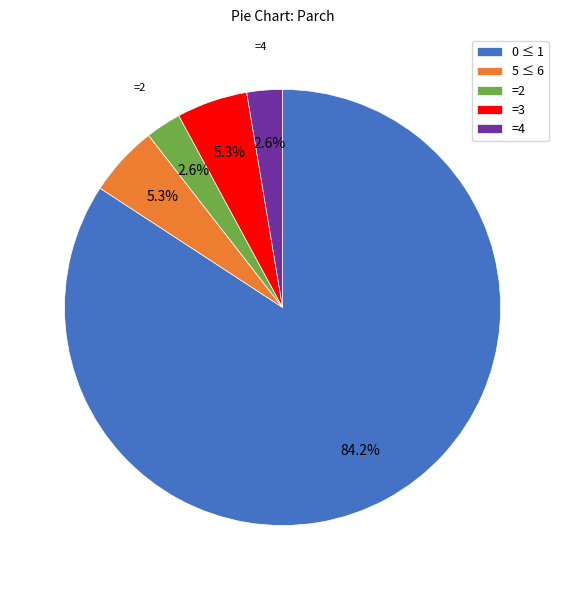

How many slices are in this pie chart?

5